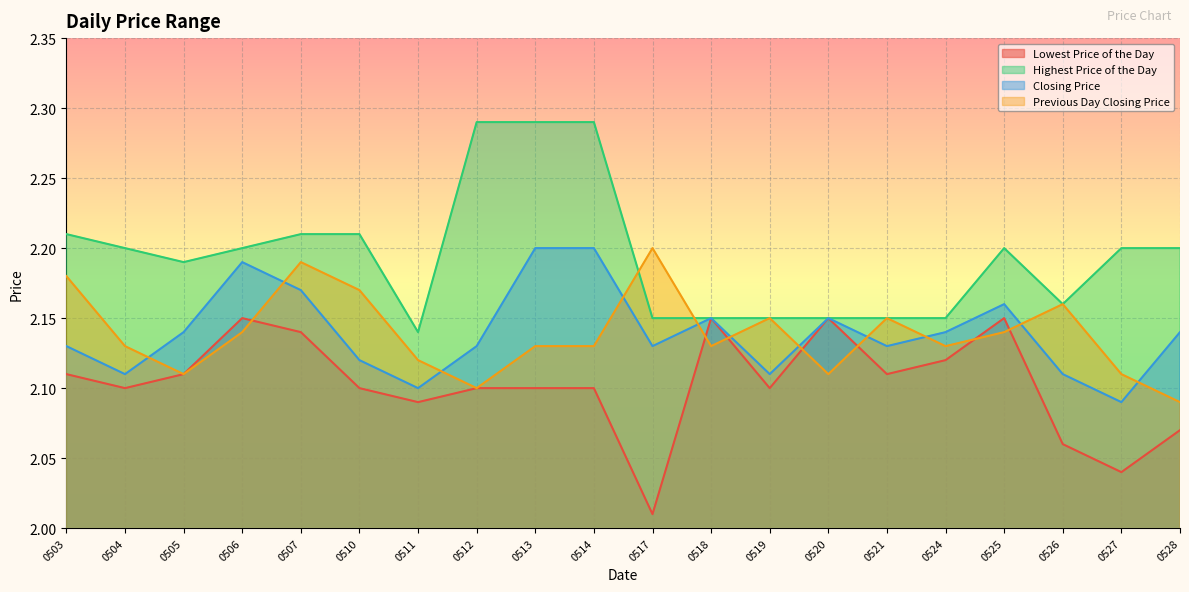

At which label is Highest Price of the Day closest to 2?

0511